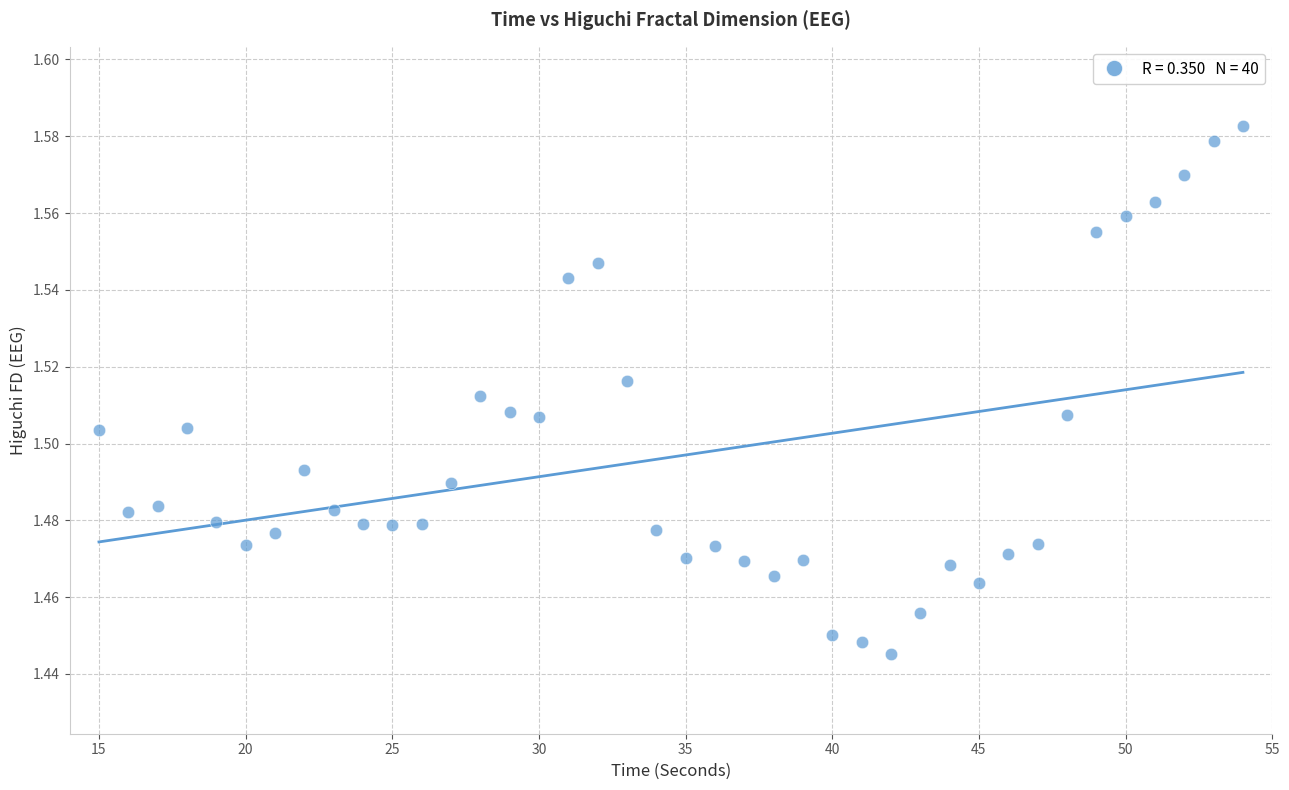

What is the range of X values (max minus min)?

39.0